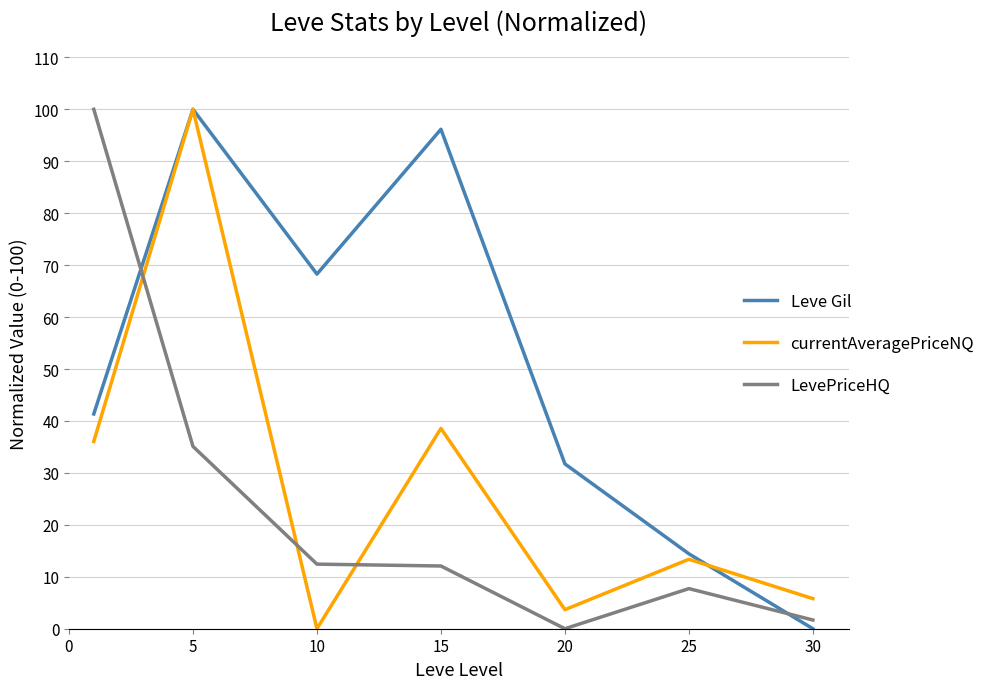

Which series ends up on top after the final intersection of LevePriceHQ and currentAveragePriceNQ?

currentAveragePriceNQ